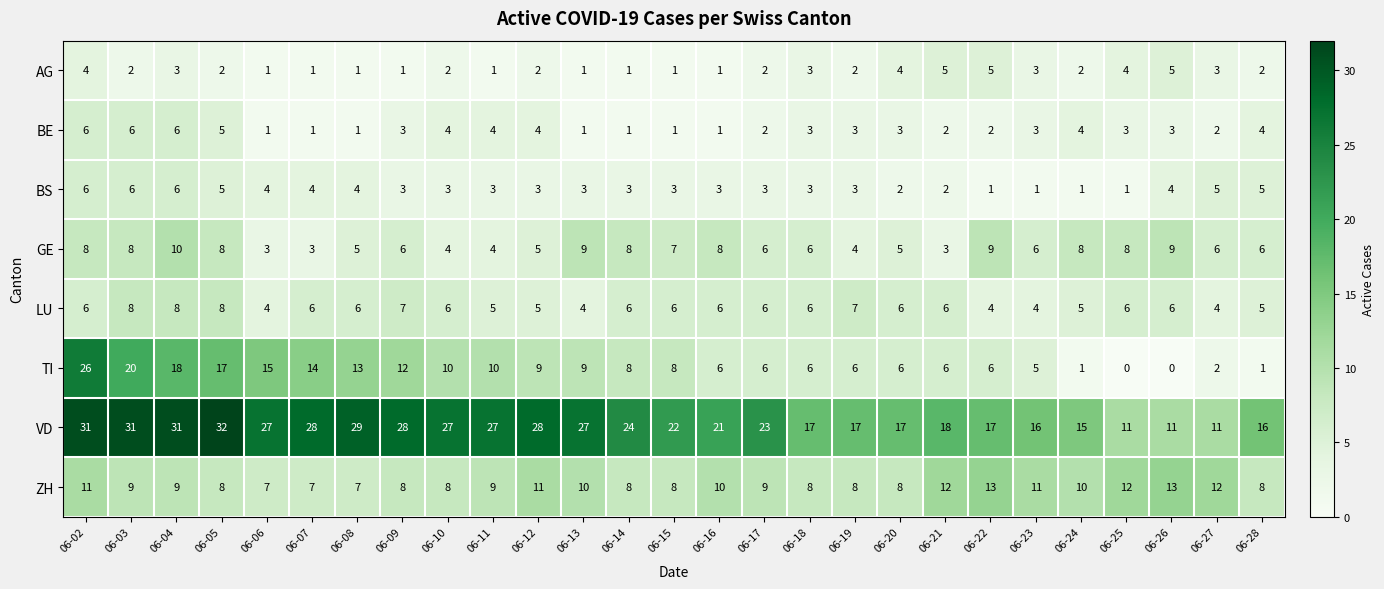

What is the difference between the highest and lowest values at 06-15?

21